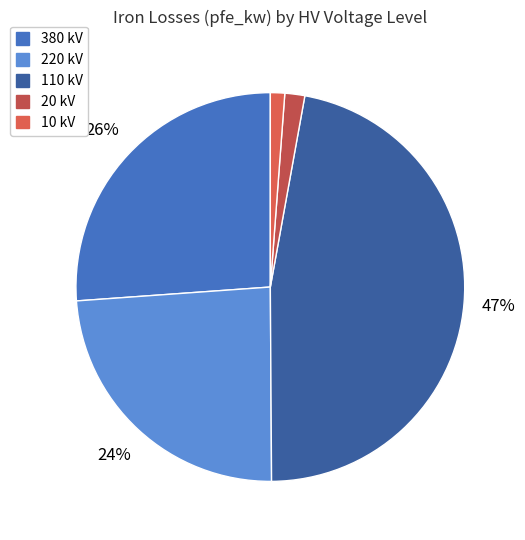

What is the change in value from 220 kV to 20 kV?

-50.2